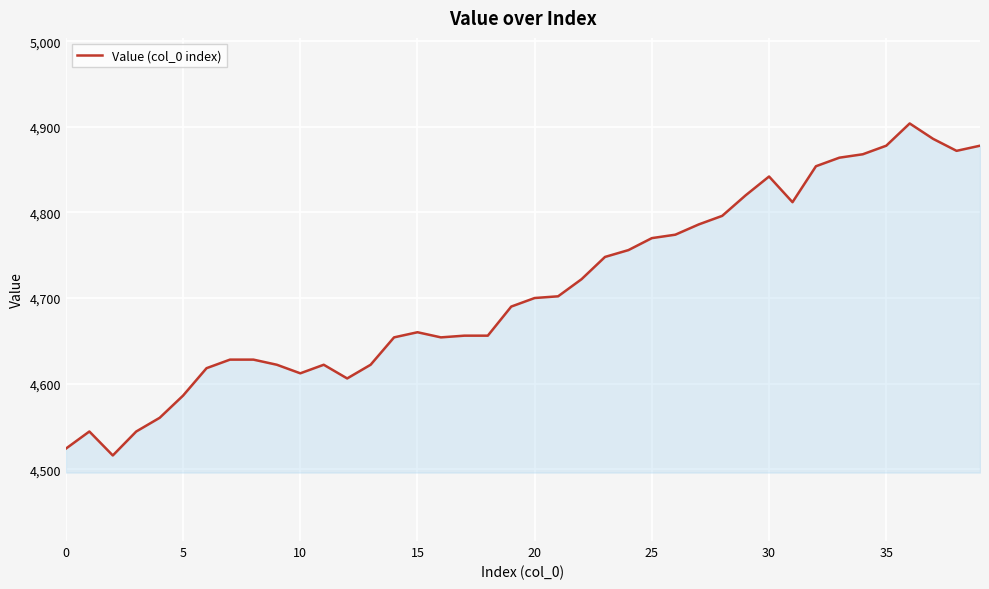

How many categories are shown in the chart?

40